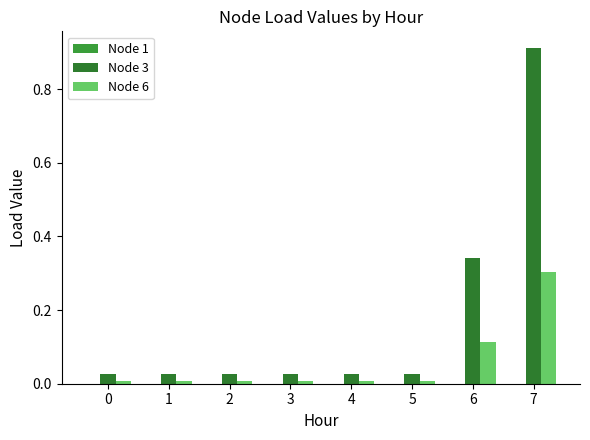

What is the difference between the highest and lowest values at 6?

0.2